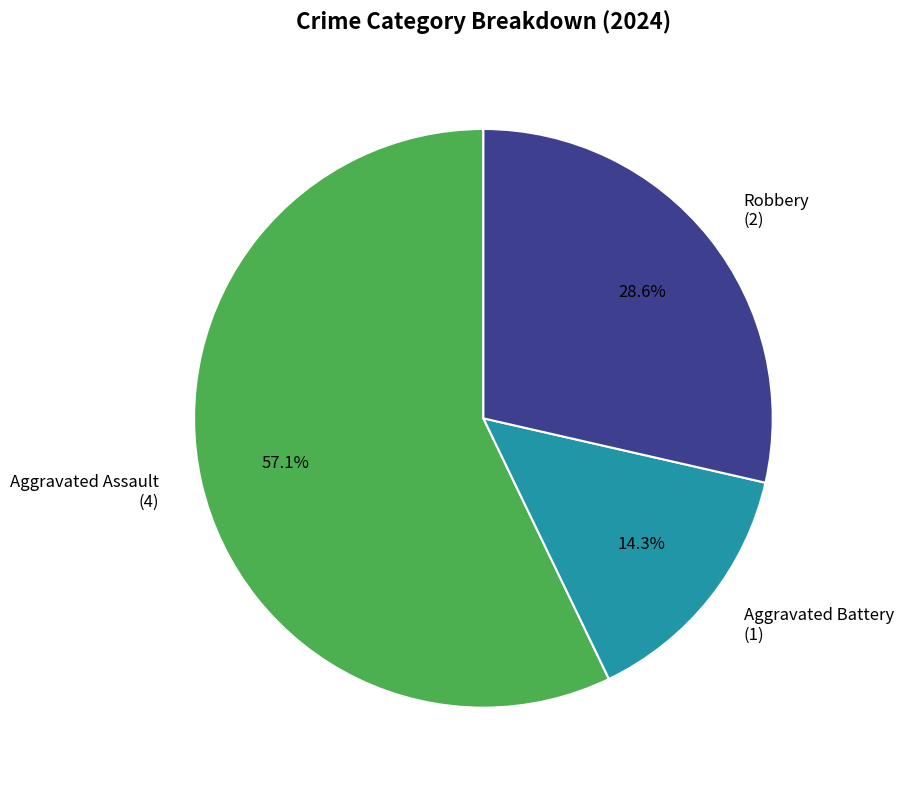

Is there a majority slice in this chart?

Yes